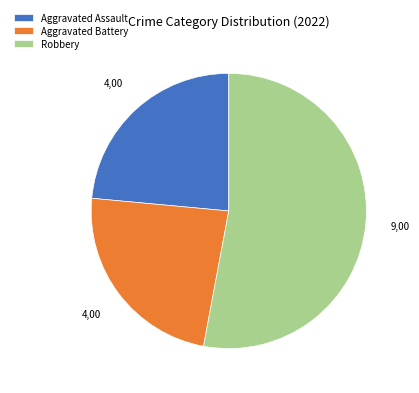

Is there a majority slice in this chart?

Yes